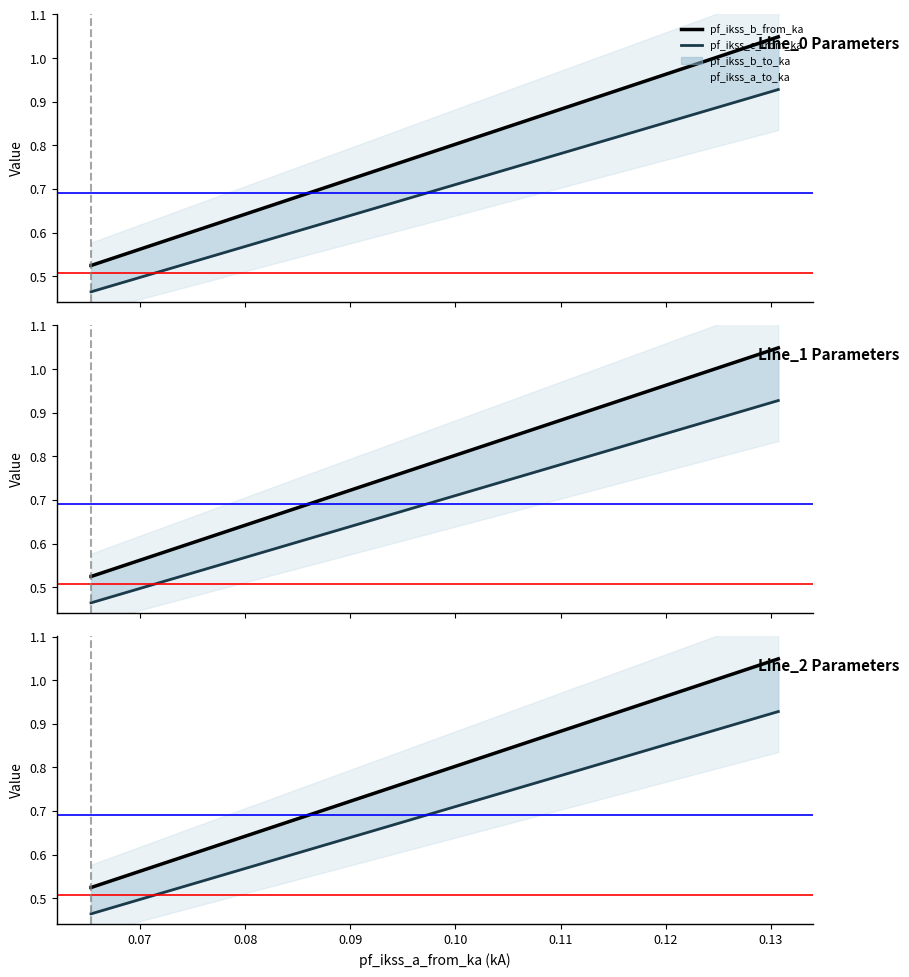

What is the sum of all pf_ikss_a_to_ka values?

2.1